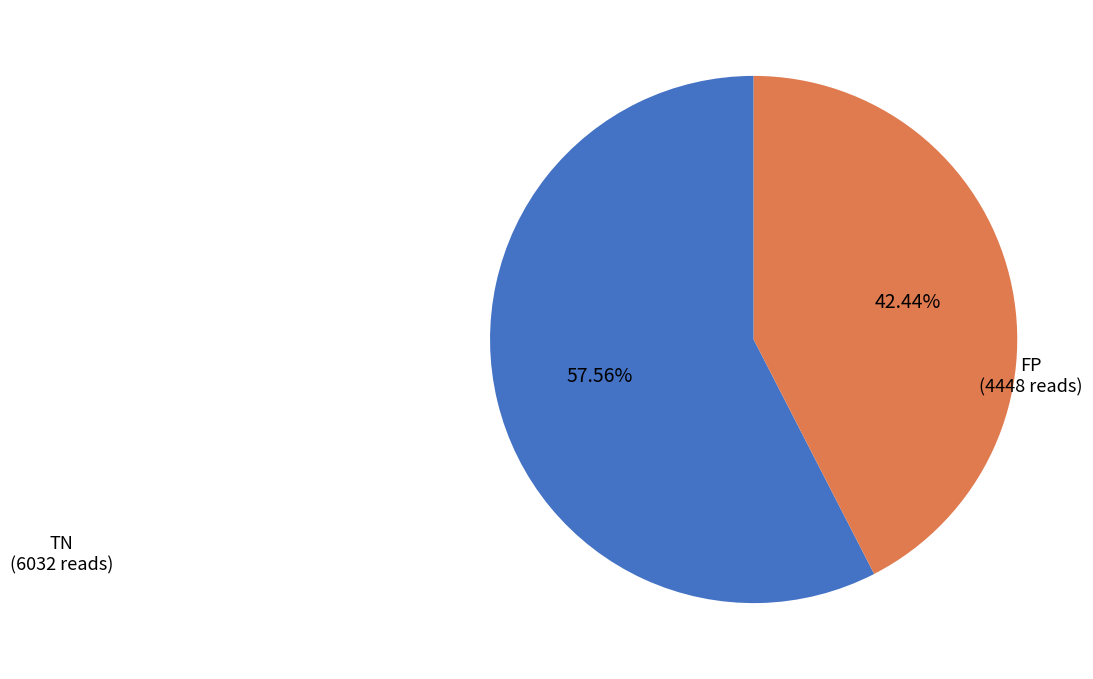

Does any single category account for the majority?

Yes